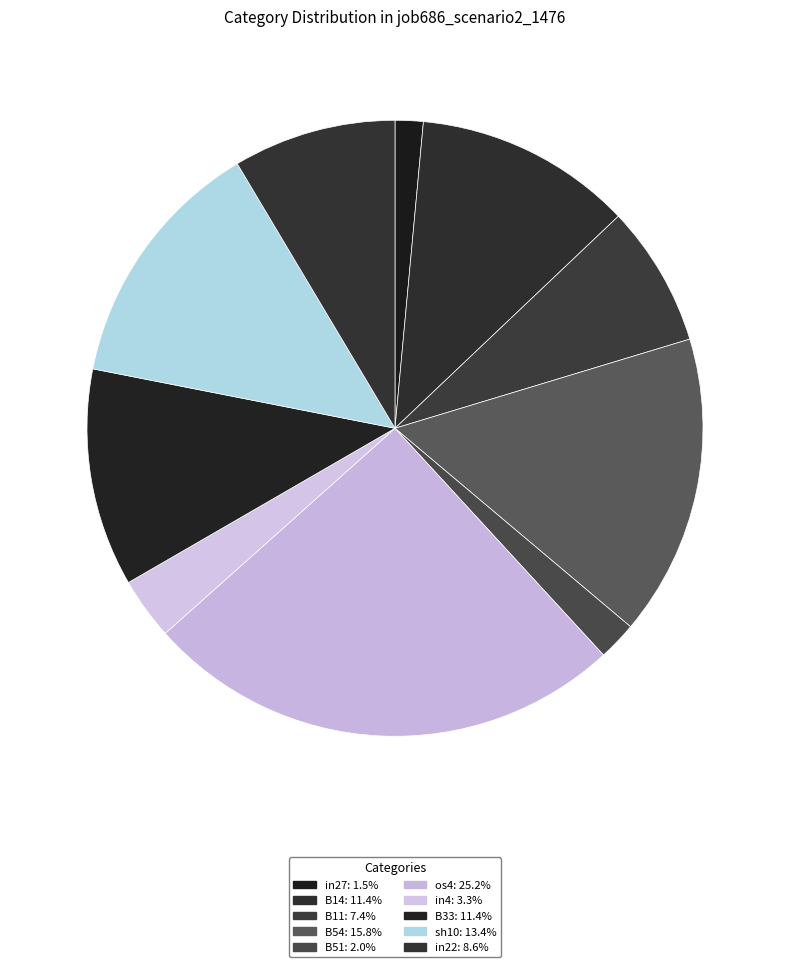

What is the largest slice in the pie chart?

os4